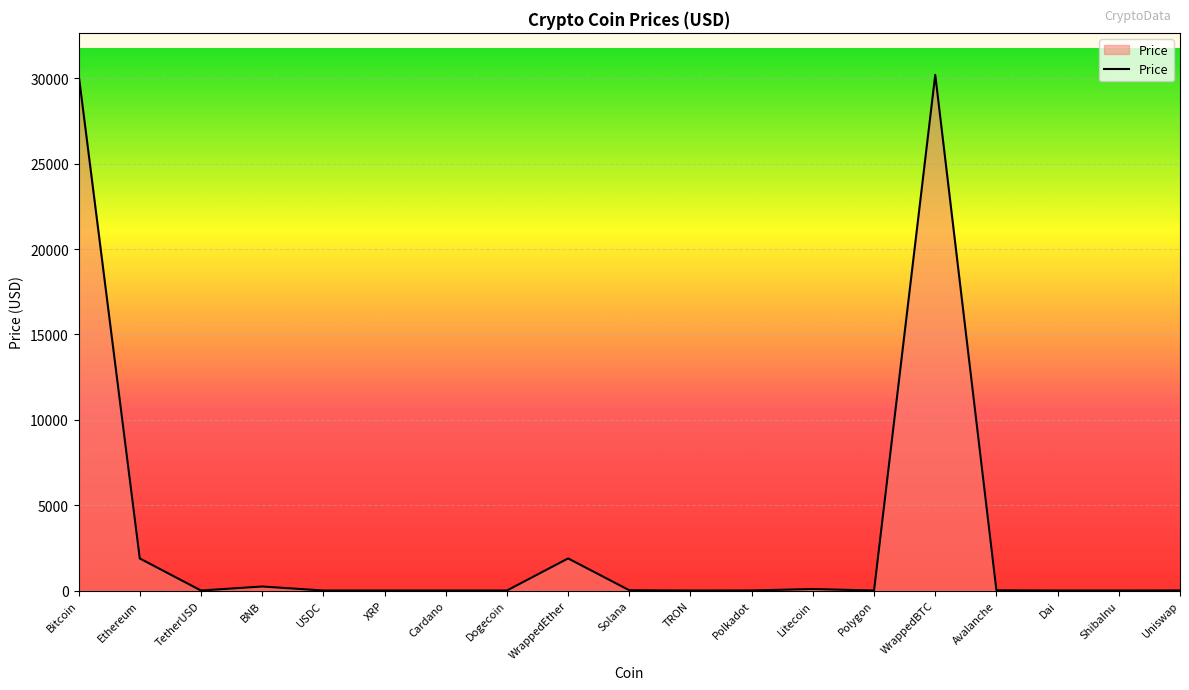

How many lines are shown in the chart?

1